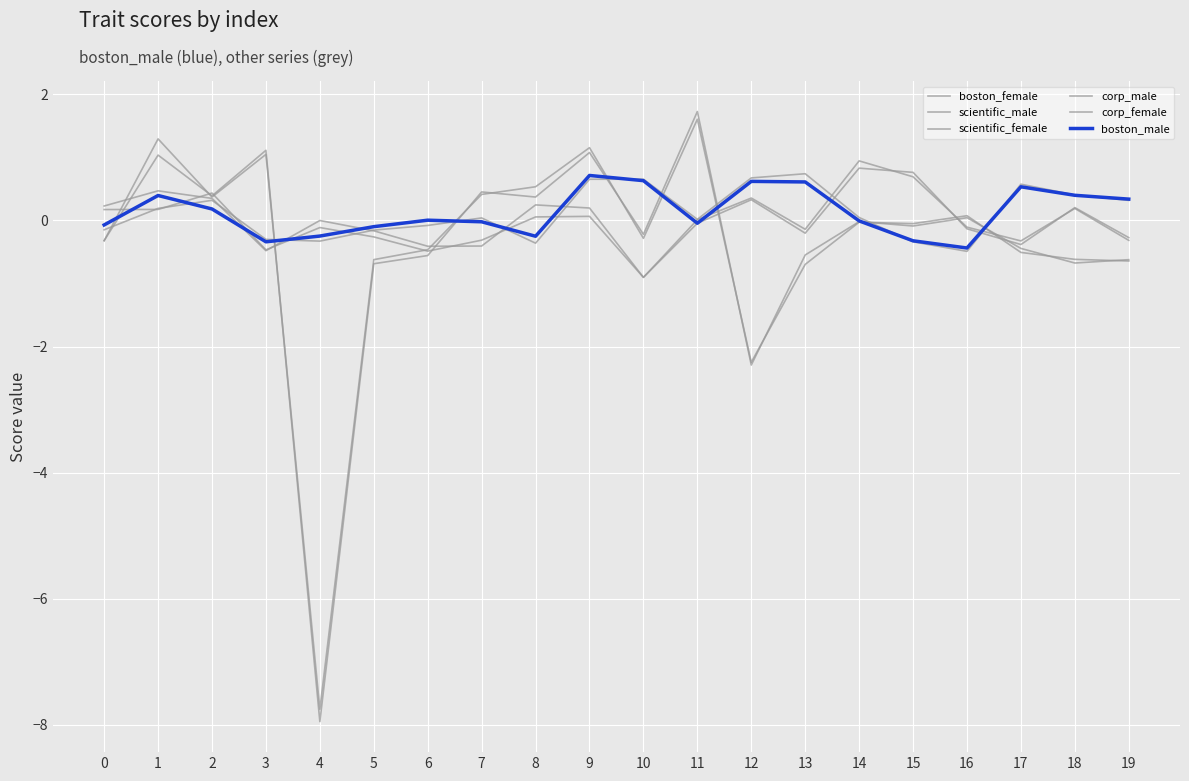

How many lines are shown in the chart?

6